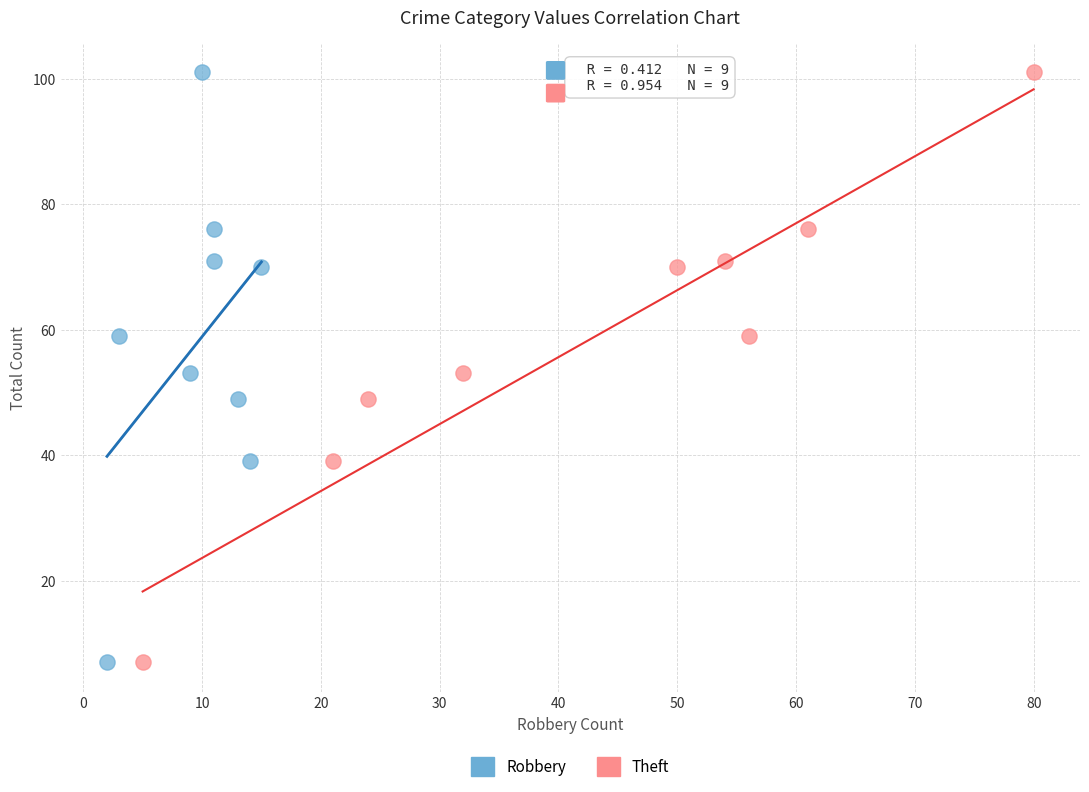

What are all the series names shown in the legend?

Robbery, Theft